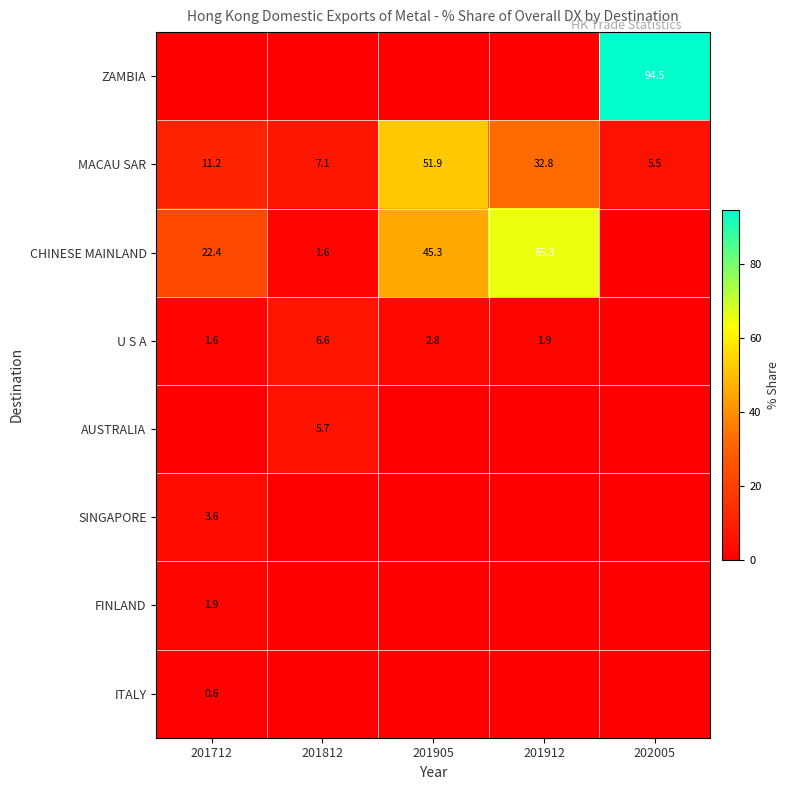

How many data points in MACAU SAR are less than 11?

2